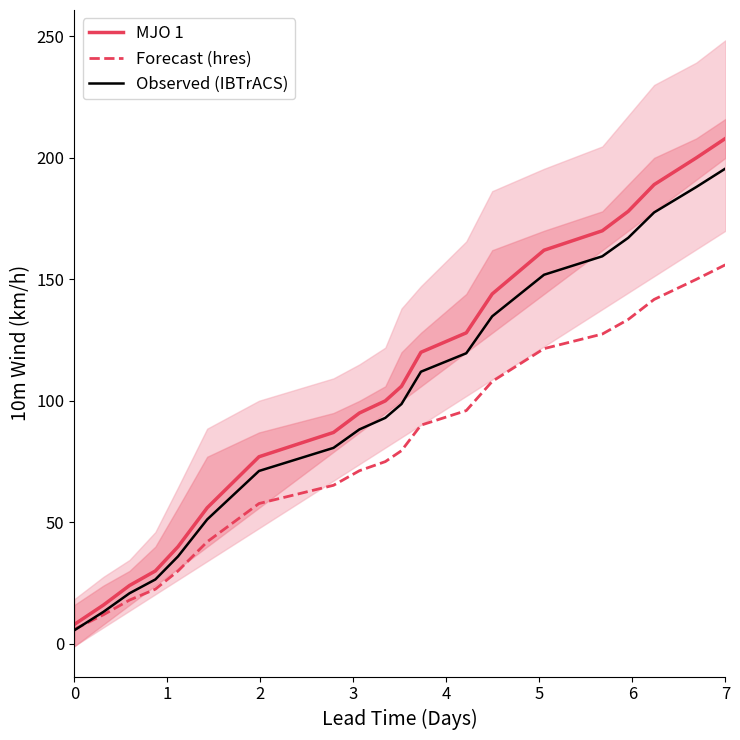

What is the minimum value for MJO 1?

8.0